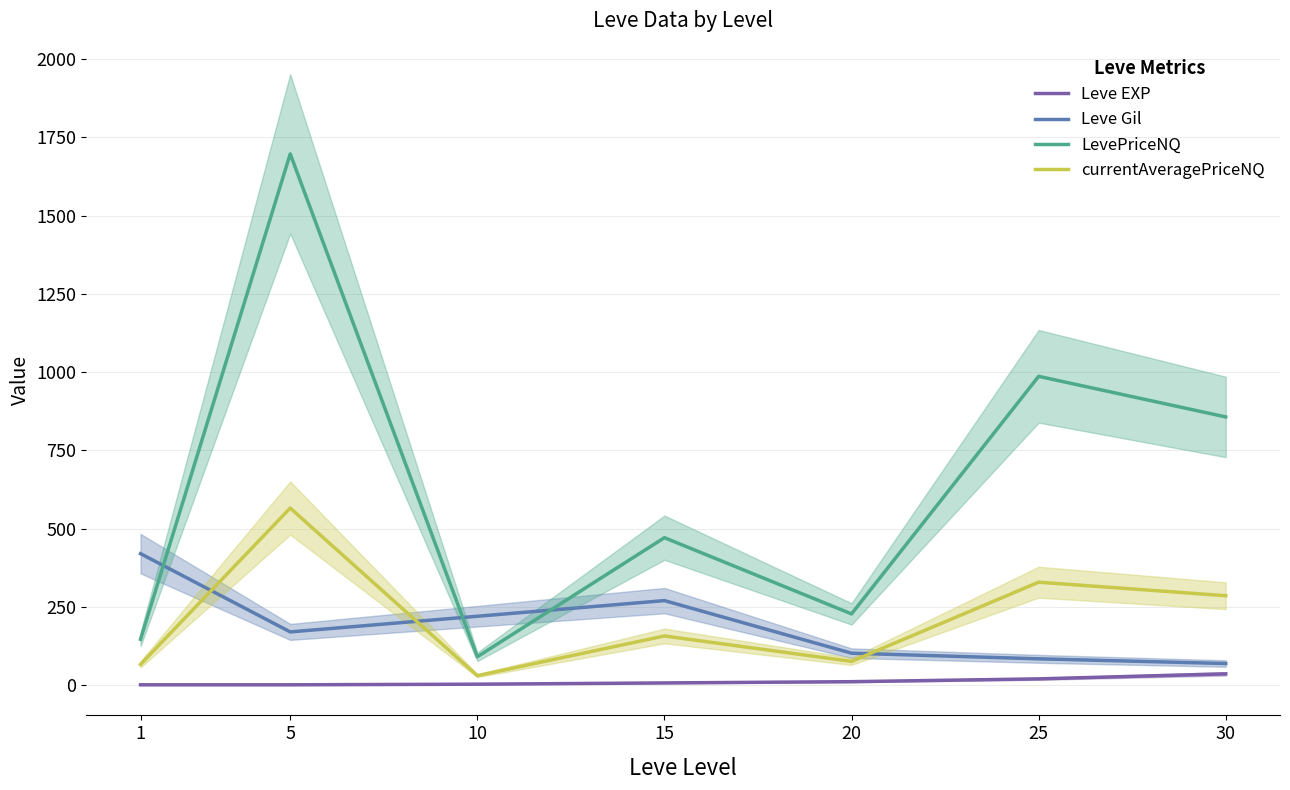

What is the average value of the currentAveragePriceNQ series?

215.6